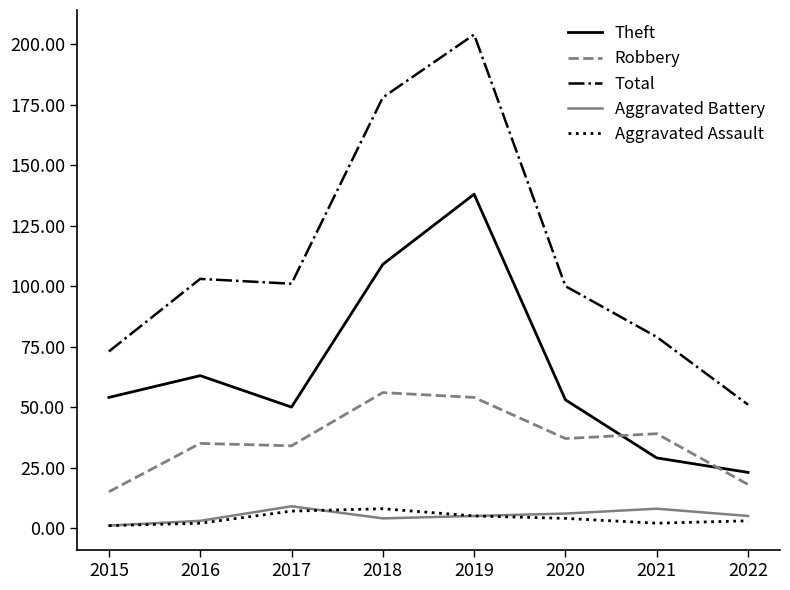

What is the average value of the Robbery series?

36